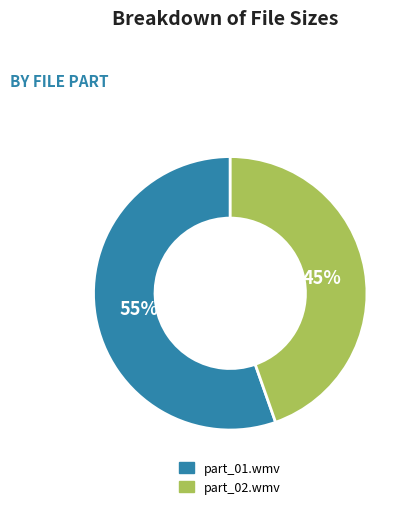

To the nearest percent, what is the combined percentage of part_01.wmv and part_02.wmv?

100%